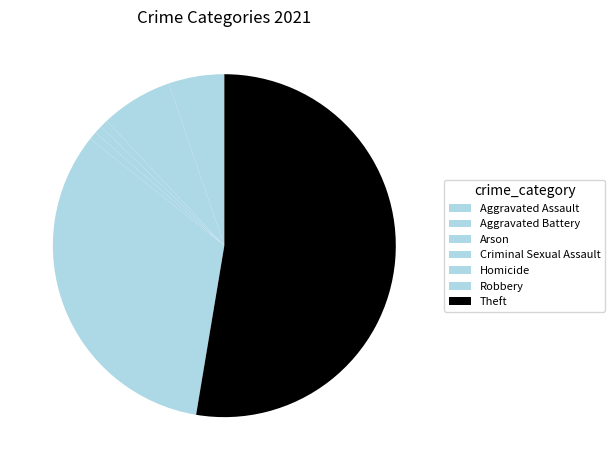

Does Homicide account for over 50% of the chart?

No